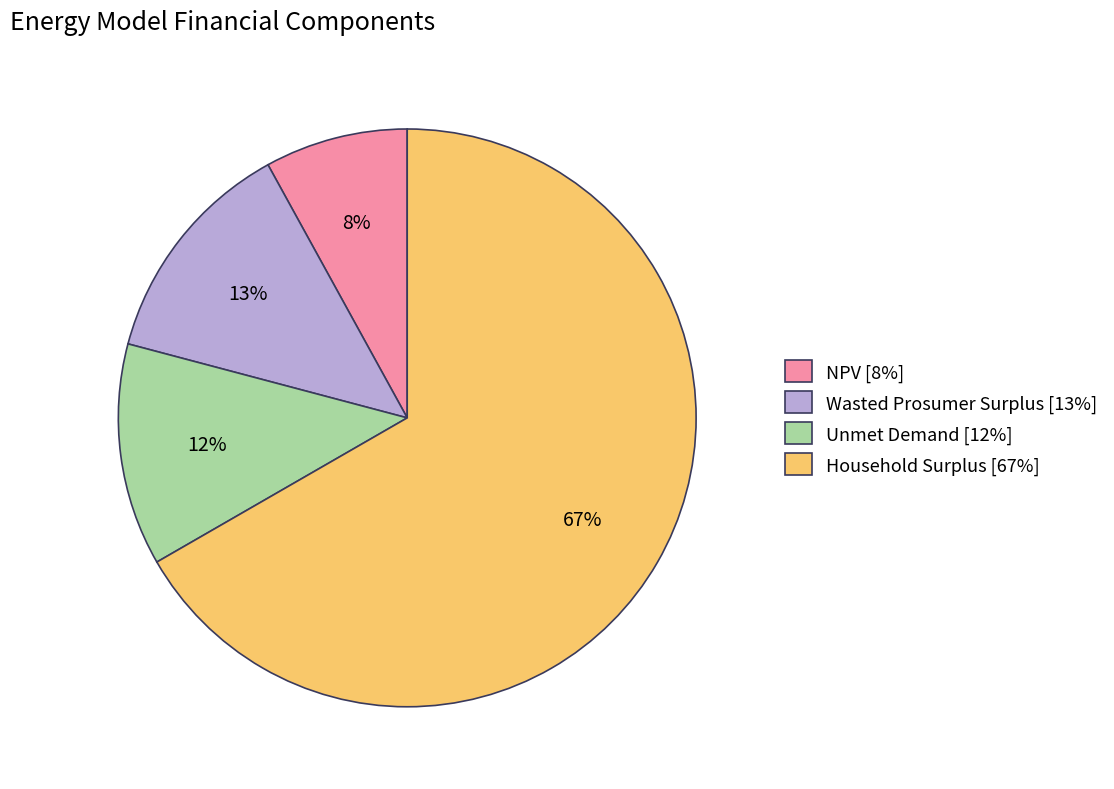

What is the smallest slice in the pie chart?

NPV